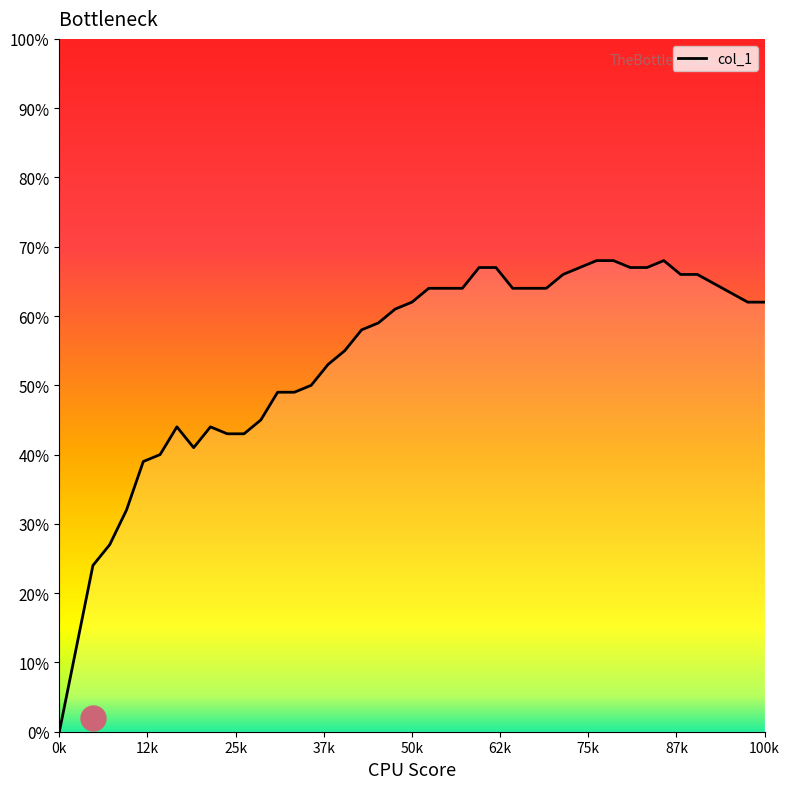

Reading right to left, list all the values displayed in this chart.

0.6	0.6	0.7	0.7	0.7	0.7	0.7	0.7	0.7	0.7	0.7	0.6	0.6	0.6	0.7	0.7	0.6	0.6	0.6	0.6	0.6	0.6	0.6	0.6	0.5	0.5	0.5	0.5	0.5	0.4	0.4	0.4	0.4	0.4	0.4	0.4	0.3	0.3	0.2	0.0